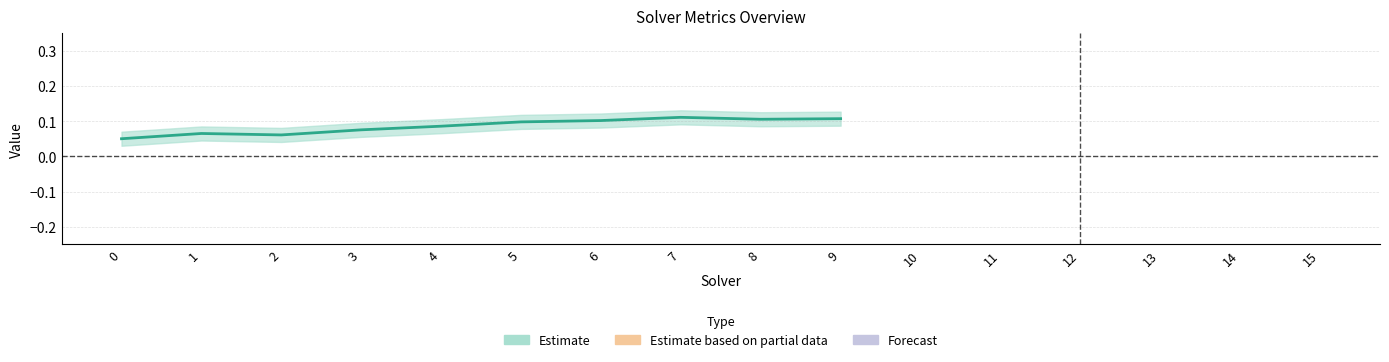

Count the number of categories in the chart.

16